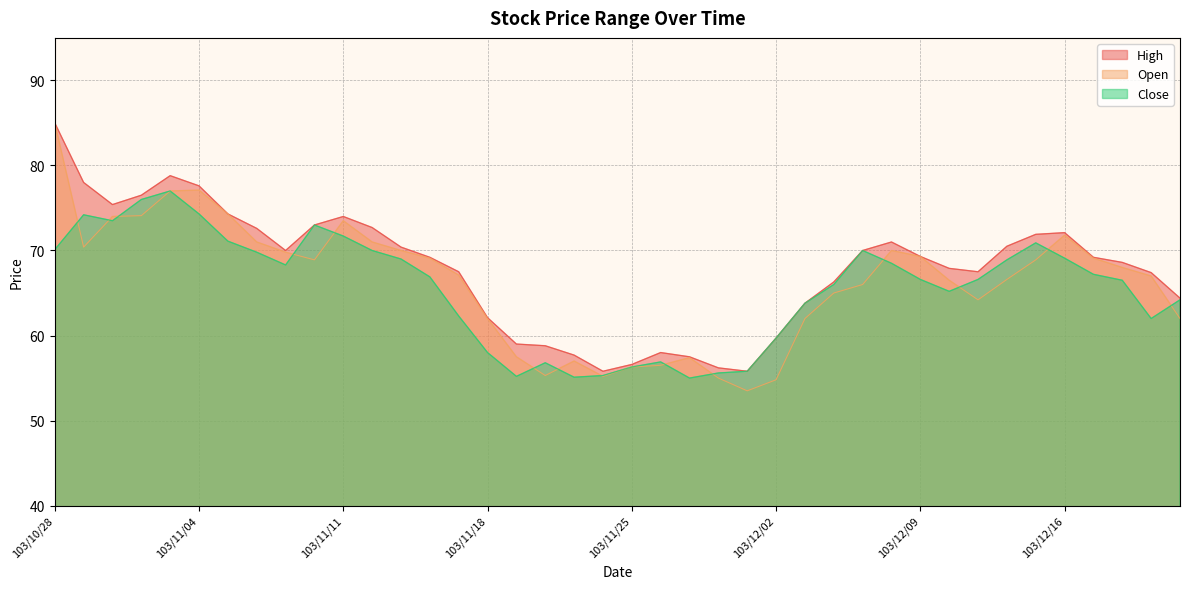

Is it true that Close equals 83.5 at 103/12/02?

False